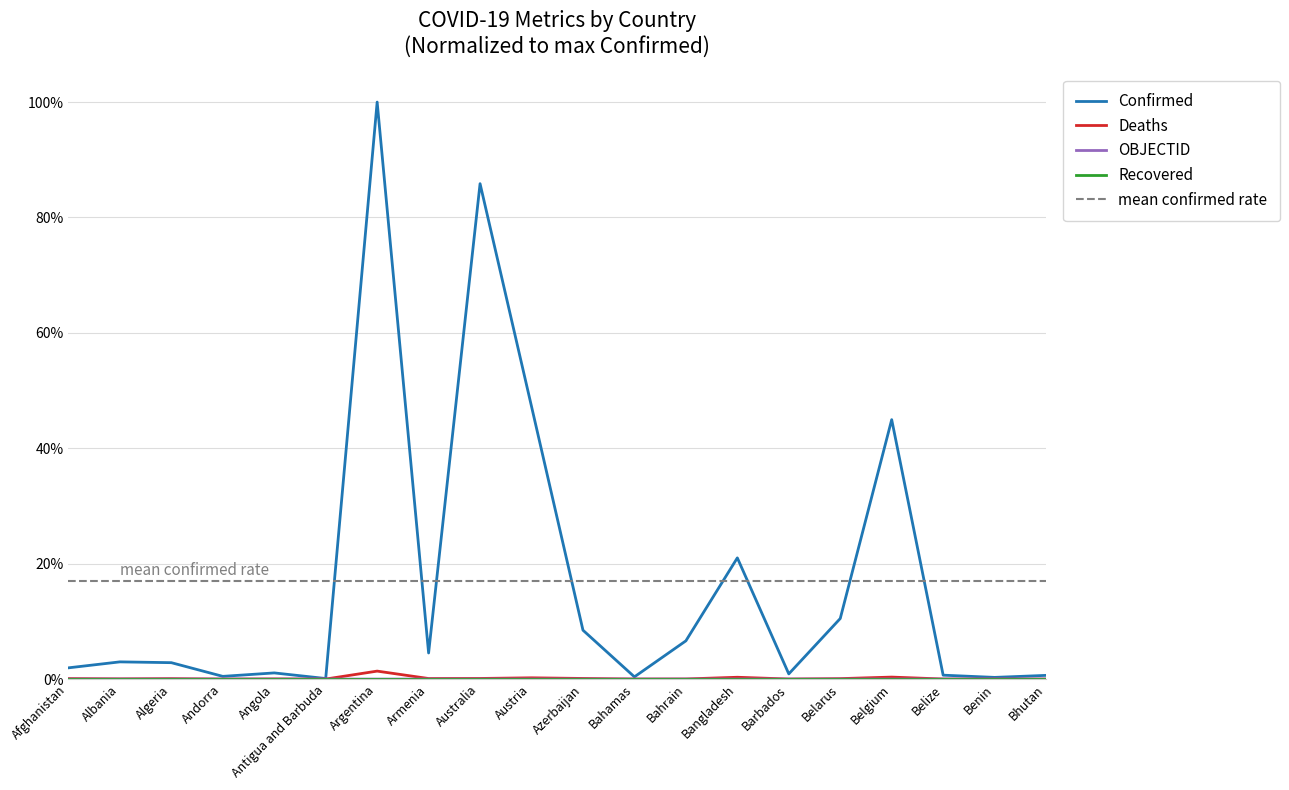

True or false: Deaths and Confirmed intersect in this chart.

False